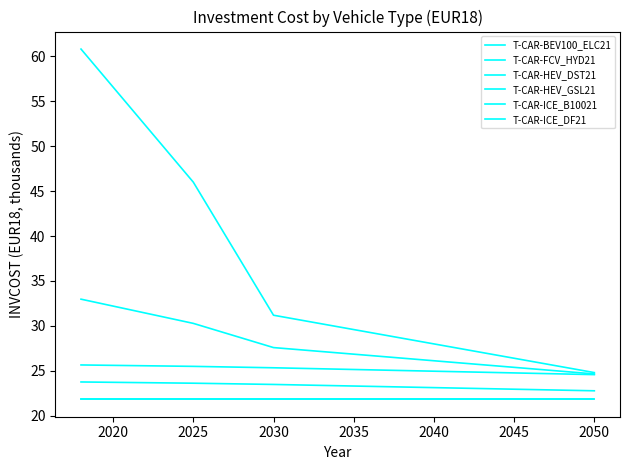

How many lines are shown in the chart?

6